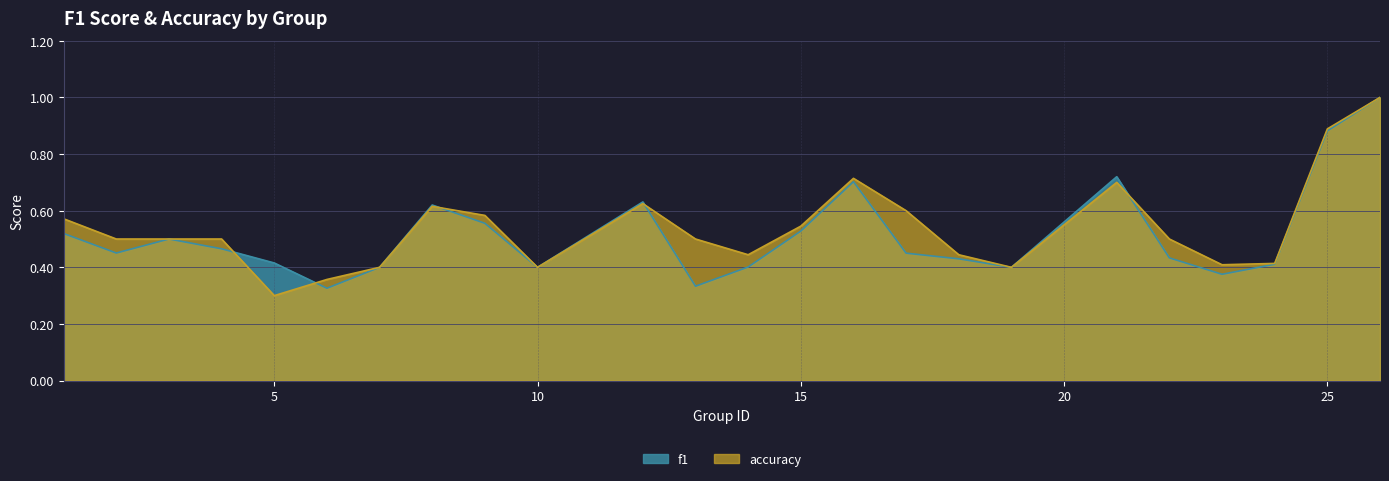

Reading left to right, what are all the values shown in this chart?

f1: 1=0.5	2=0.5	3=0.5	4=0.5	5=0.4	6=0.3	7=0.4	8=0.6	9=0.6	10=0.4	12=0.6	13=0.3	14=0.4	15=0.5	16=0.7	17=0.5	18=0.4	19=0.4	21=0.7	22=0.4	23=0.4	24=0.4	25=0.9	26=1.0
accuracy: 1=0.6	2=0.5	3=0.5	4=0.5	5=0.3	6=0.4	7=0.4	8=0.6	9=0.6	10=0.4	12=0.6	13=0.5	14=0.4	15=0.5	16=0.7	17=0.6	18=0.4	19=0.4	21=0.7	22=0.5	23=0.4	24=0.4	25=0.9	26=1.0